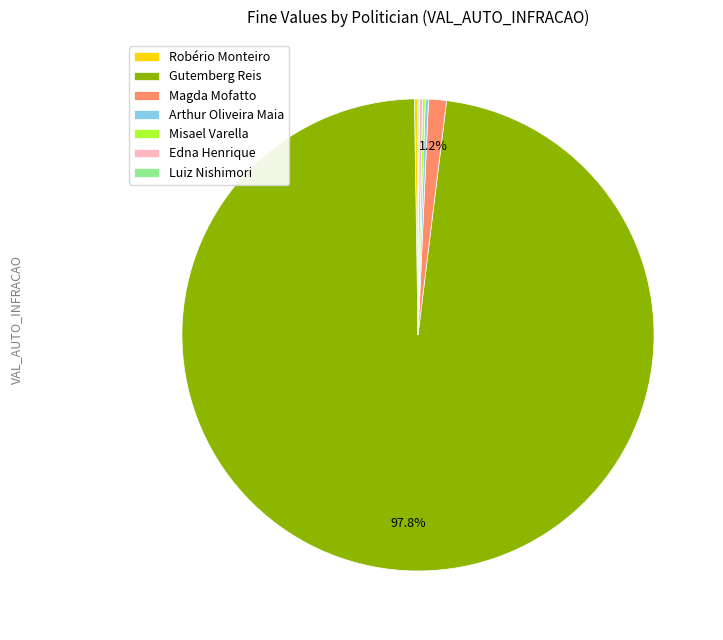

Which slice represents more than half of the pie?

Gutemberg Reis